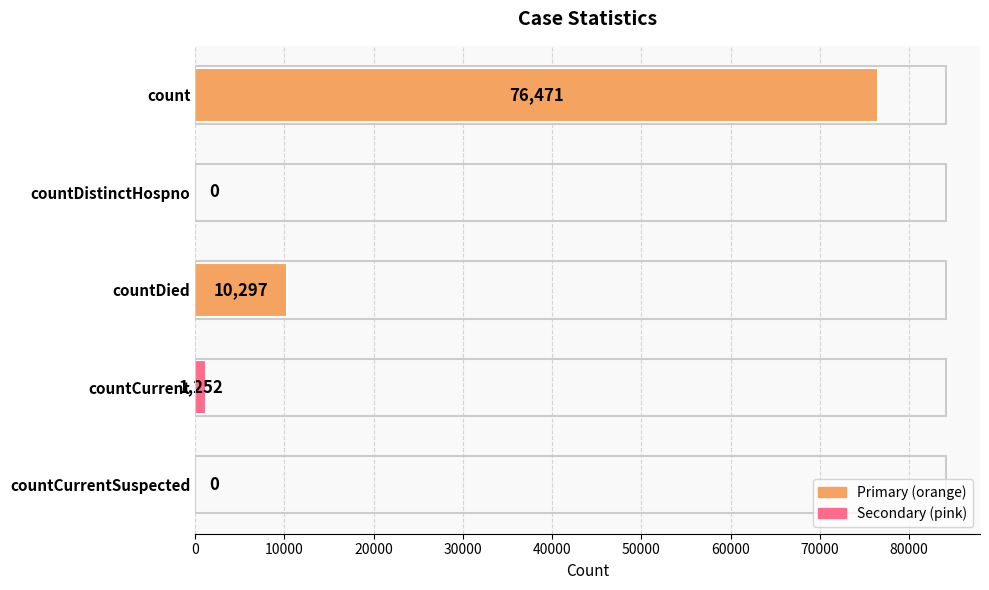

Reading bottom to top, transcribe all the data shown in this chart.

countCurrentSuspected=0	countCurrent=1252	countDied=10297	countDistinctHospno=0	count=76471